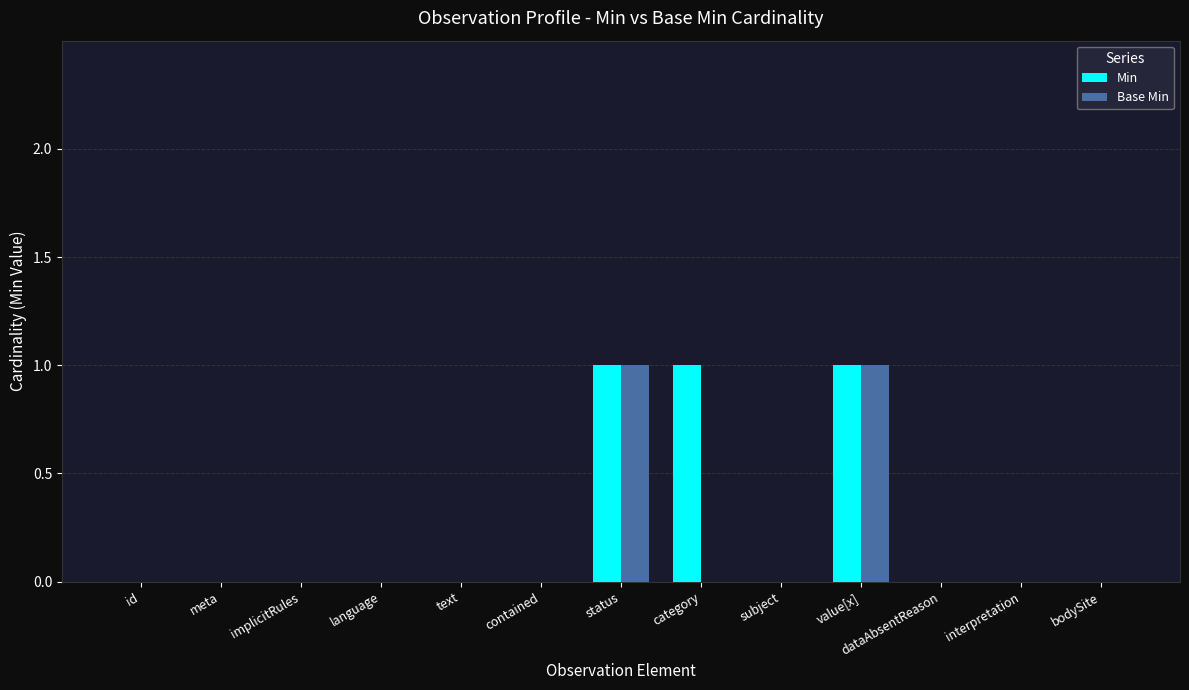

What are all the series names shown in the legend?

Min, Base Min